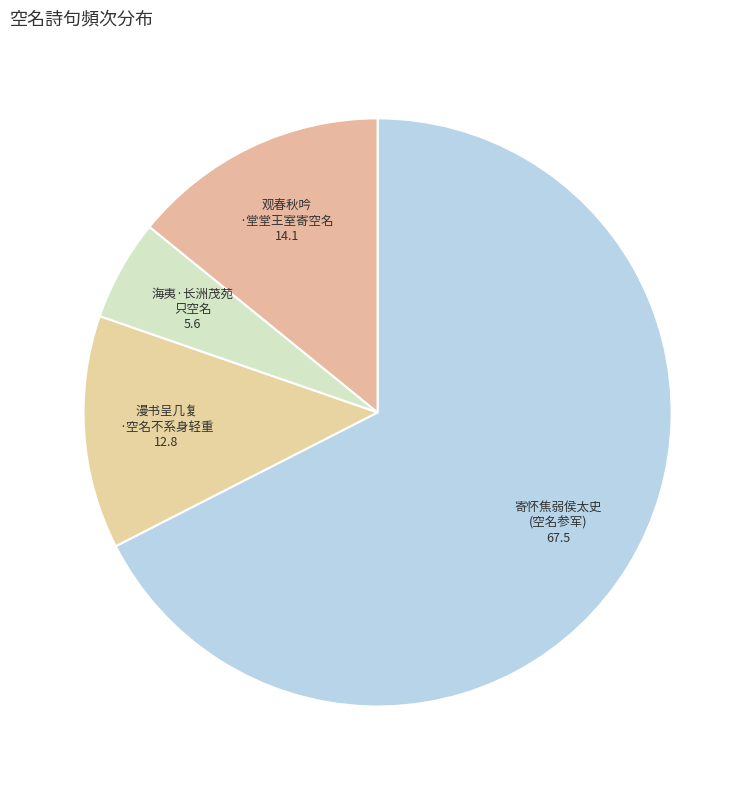

Count the number of slices in the pie.

4